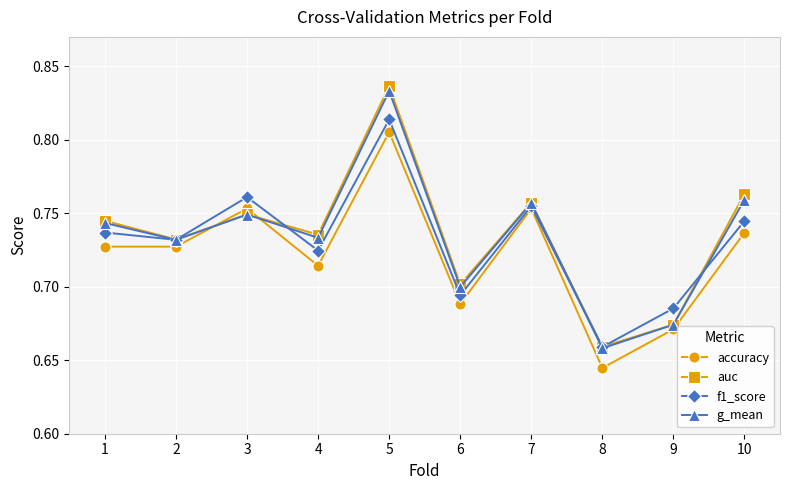

The accuracy series shows 0.4 at 8. True or false?

False